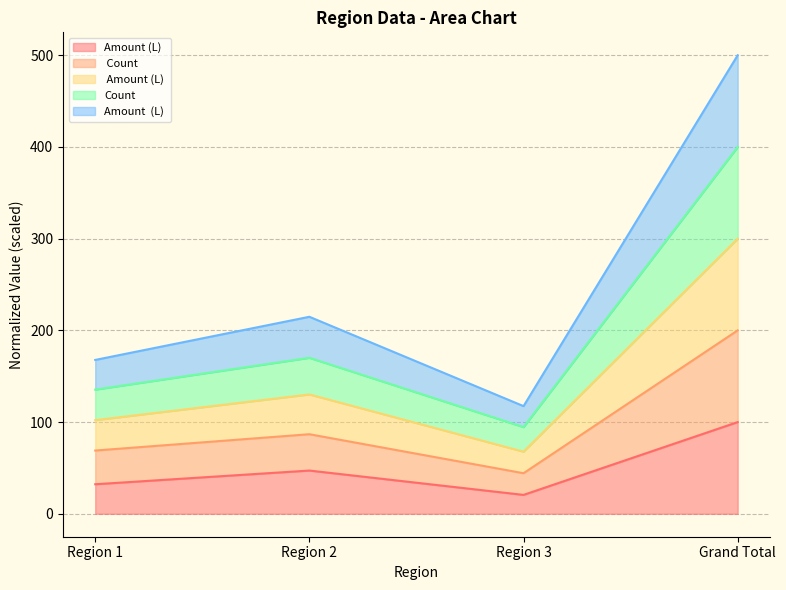

Reading left to right, what are the values for Amount (L)?

32.2	47.2	20.6	100.0